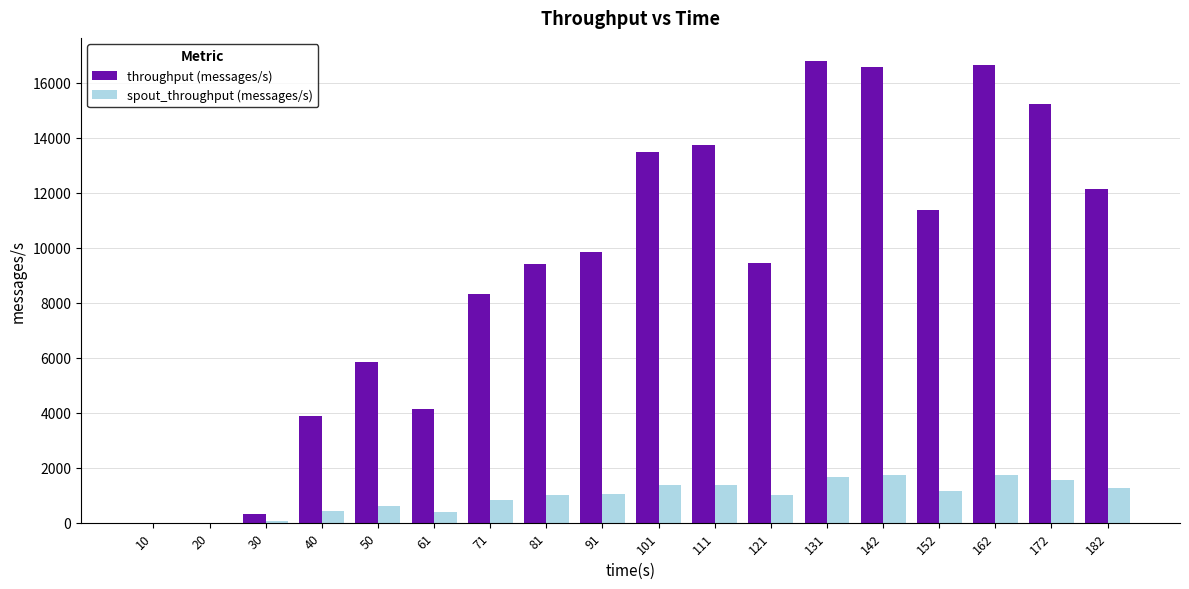

The value of throughput (messages/s) at 101 is 21011. True or false?

False